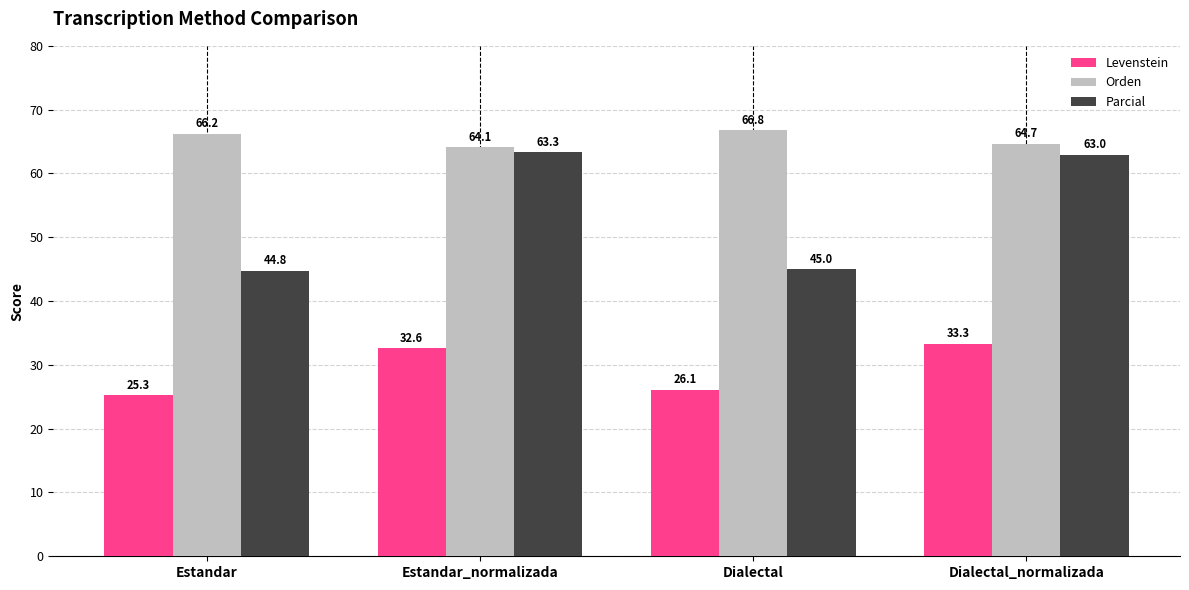

What is the sum of the Orden values at Dialectal and Dialectal_normalizada?

131.5